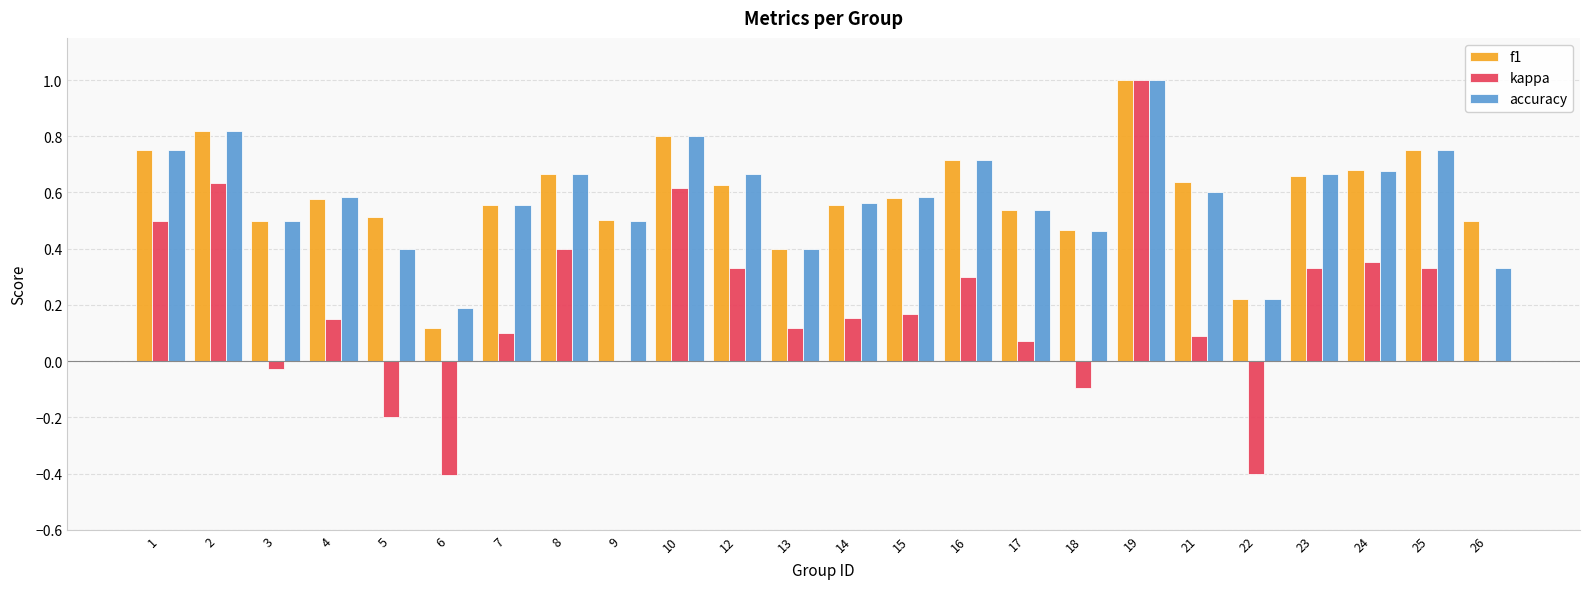

How many series are shown in this chart?

3